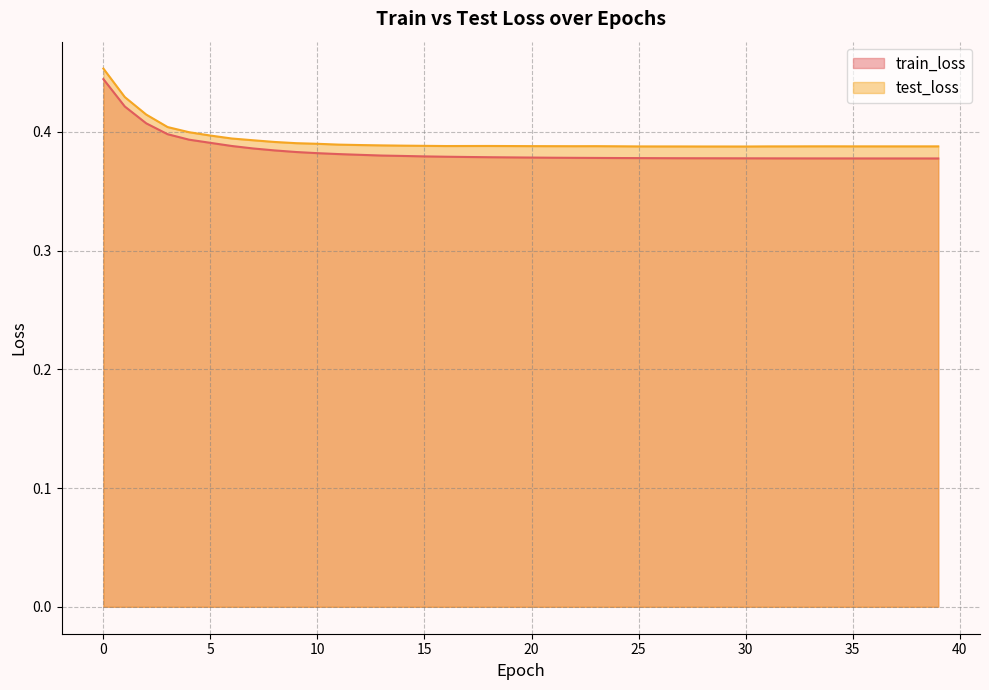

At which label is train_loss closest to 0?

39